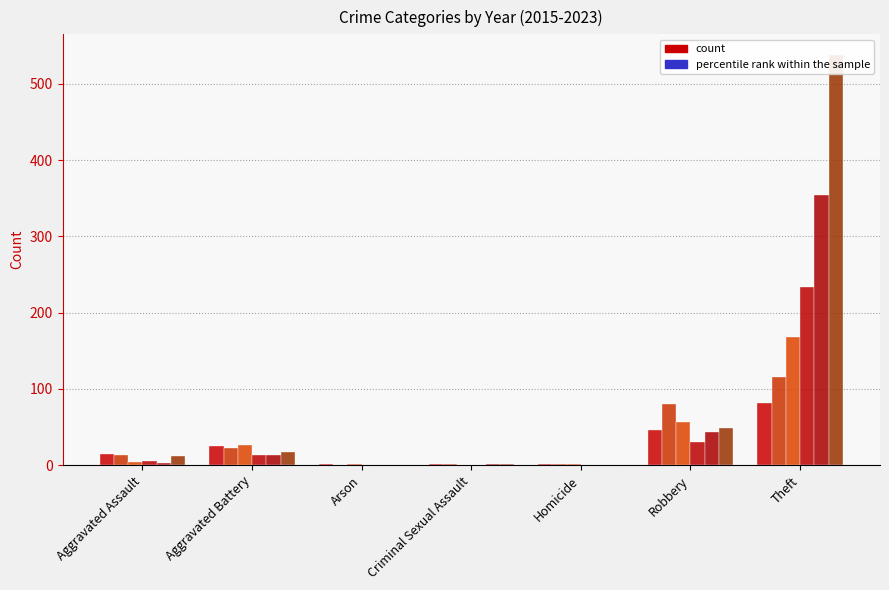

The value of 2020 at Robbery is 23. True or false?

False